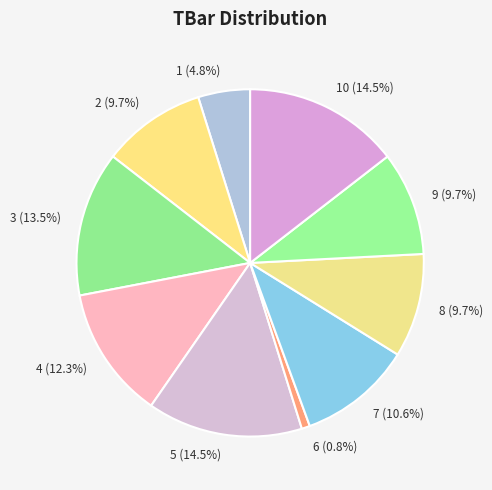

Do 6 (0.8%) and 2 (9.7%) together represent more than half of the pie?

No